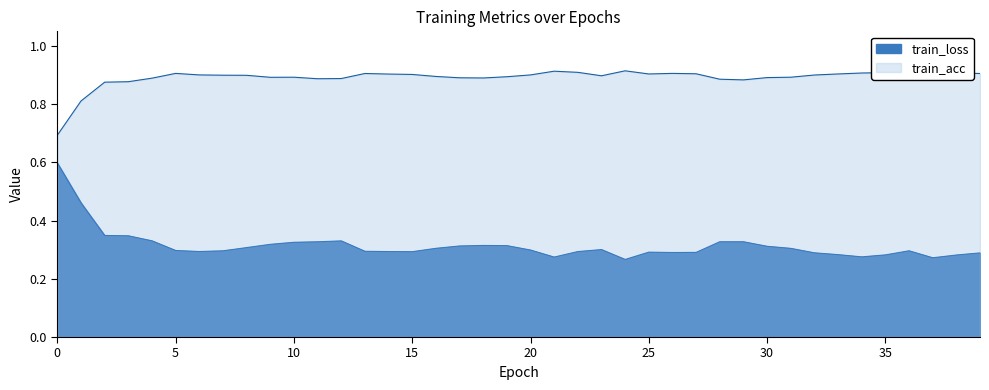

Where is the first local minimum for train_loss?

6